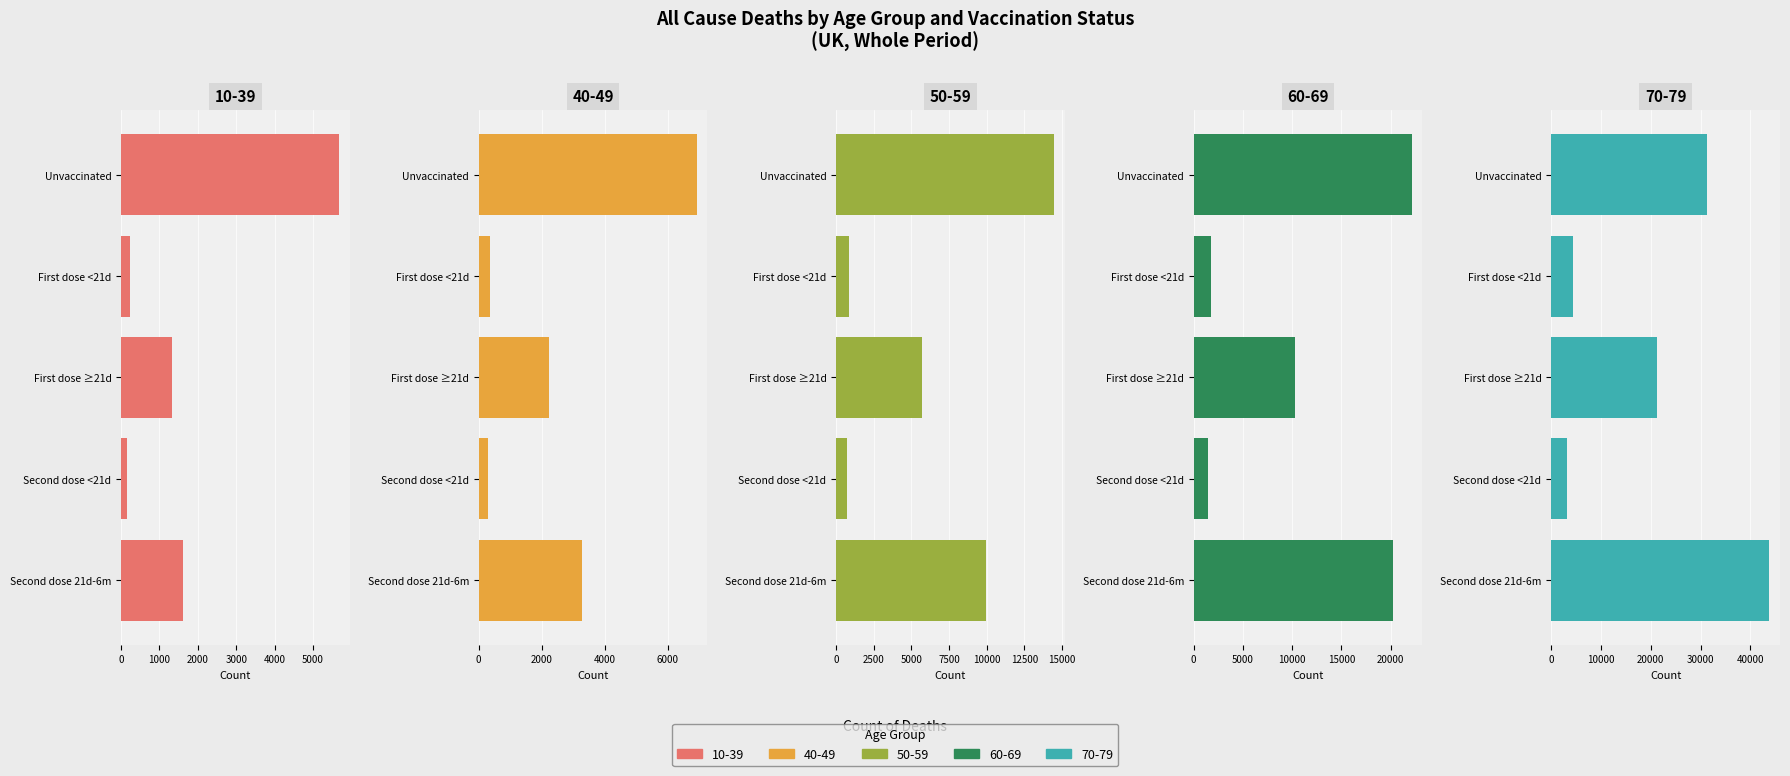

Reading left to right, transcribe all the data shown in this chart.

Unvaccinated: 10-39=5678	40-49=6908	50-59=14466	60-69=22133	70-79=31333
First dose <21d: 10-39=243	40-49=360	50-59=882	60-69=1794	70-79=4312
First dose ≥21d: 10-39=1316	40-49=2225	50-59=5699	60-69=10333	70-79=21214
Second dose <21d: 10-39=159	40-49=298	50-59=709	60-69=1436	70-79=3128
Second dose 21d-6m: 10-39=1607	40-49=3281	50-59=9923	60-69=20247	70-79=43738